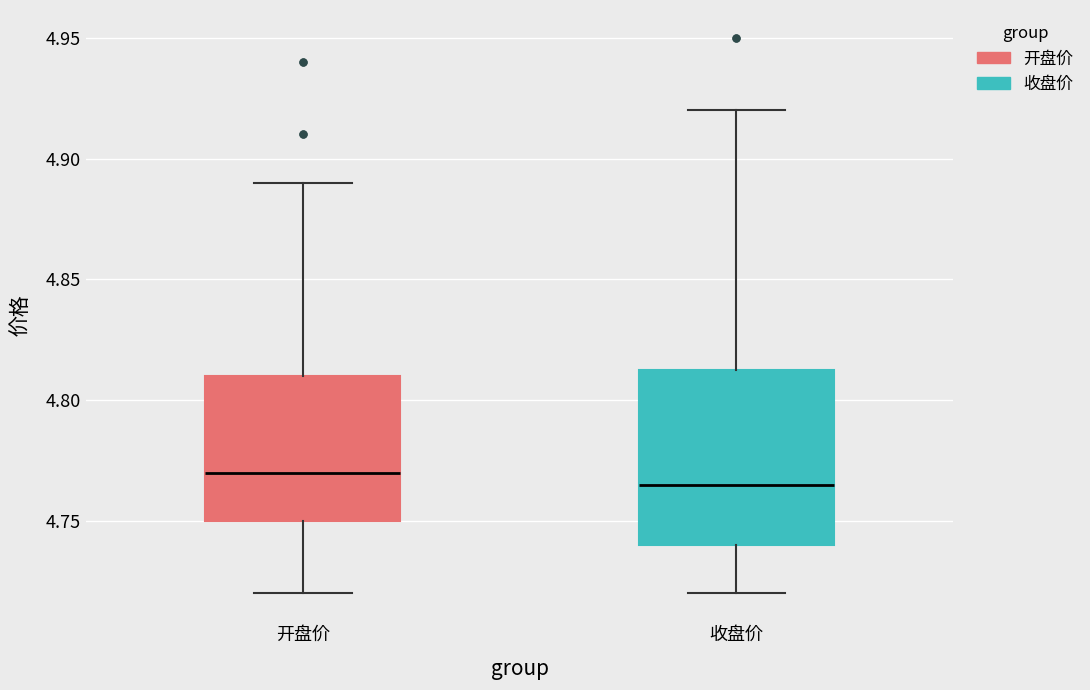

Where is the upper edge of the box for 收盘价 on the y-axis? The values are not printed on the chart, so give them approximately, as read against the axis.

4.815